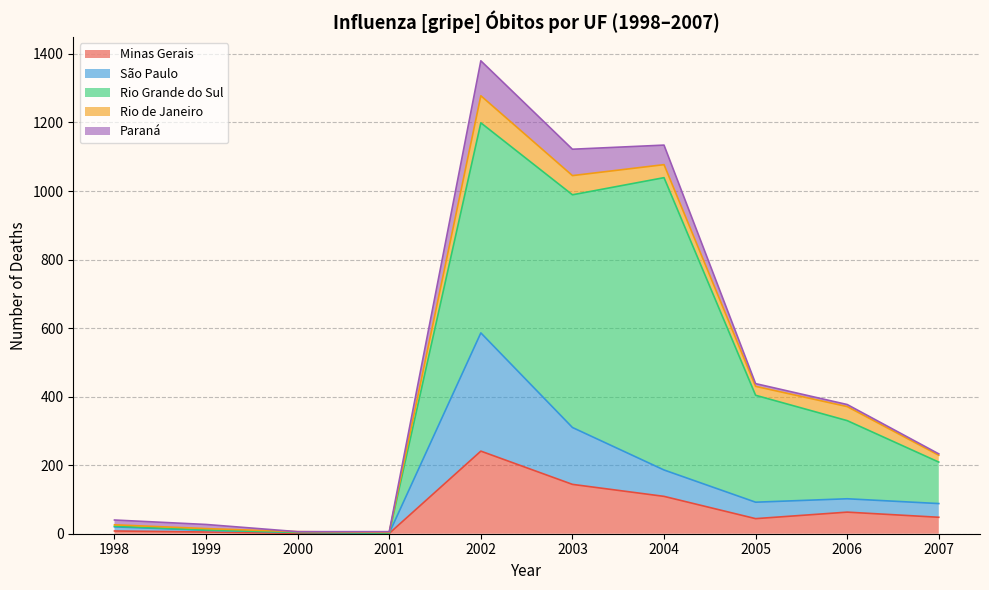

How many lines are shown in the chart?

5